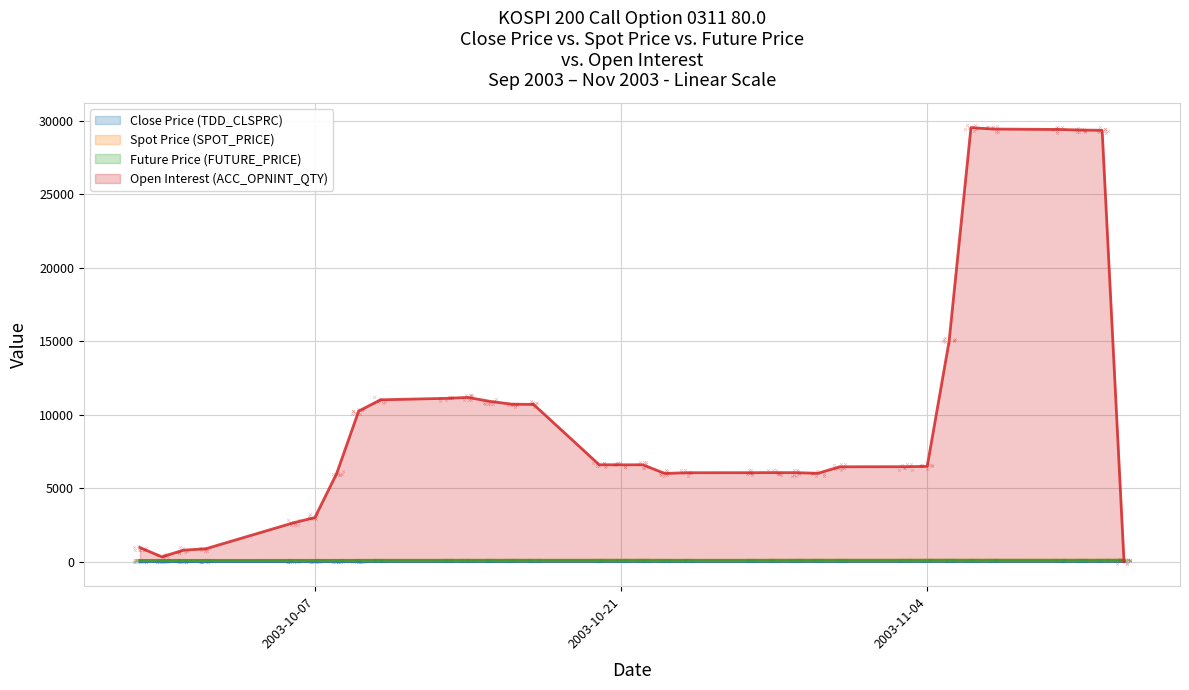

Between 2003-11-11 and 2003-10-14, which is larger?

2003-11-11